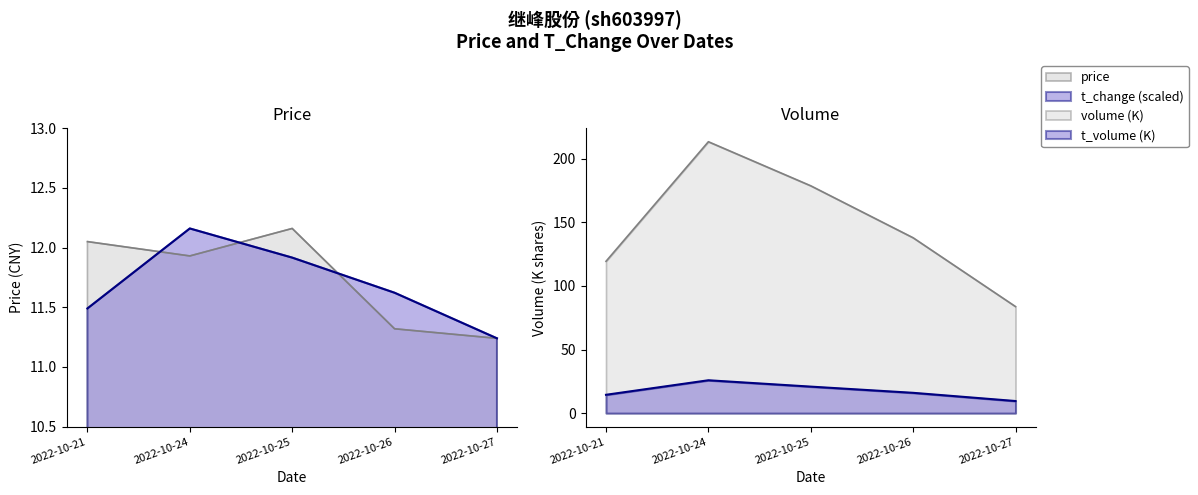

What is the approximate value of volume at 2022-10-25?

178.7